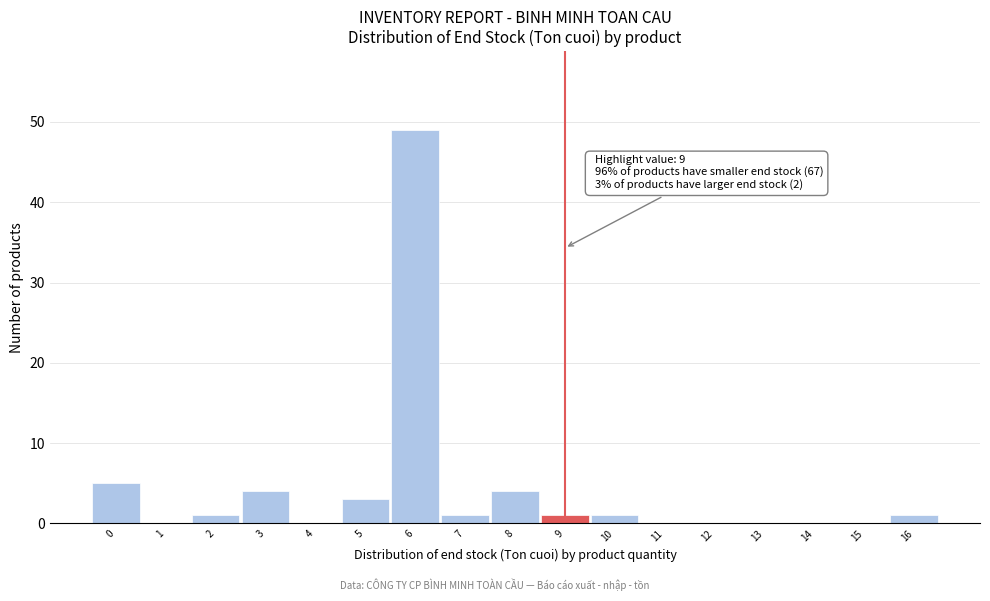

Which range on the x-axis has the tallest bar?

5.5 to 6.5